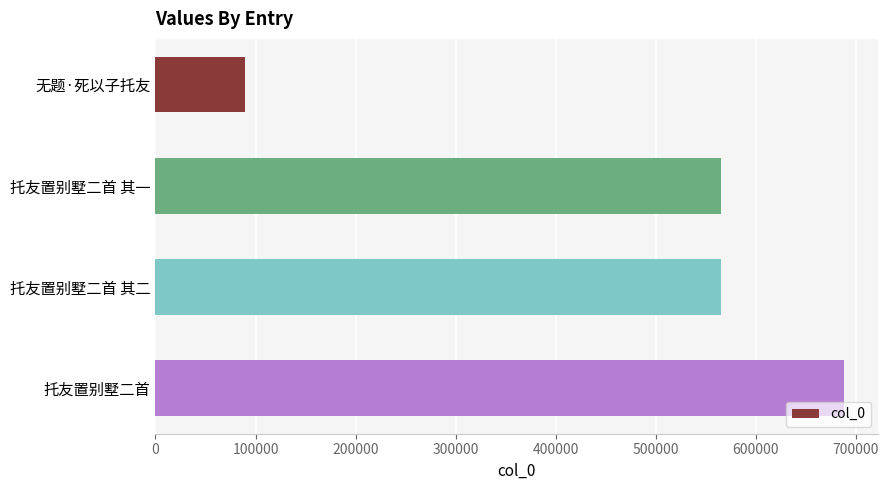

What is the sum of all values?

1907231